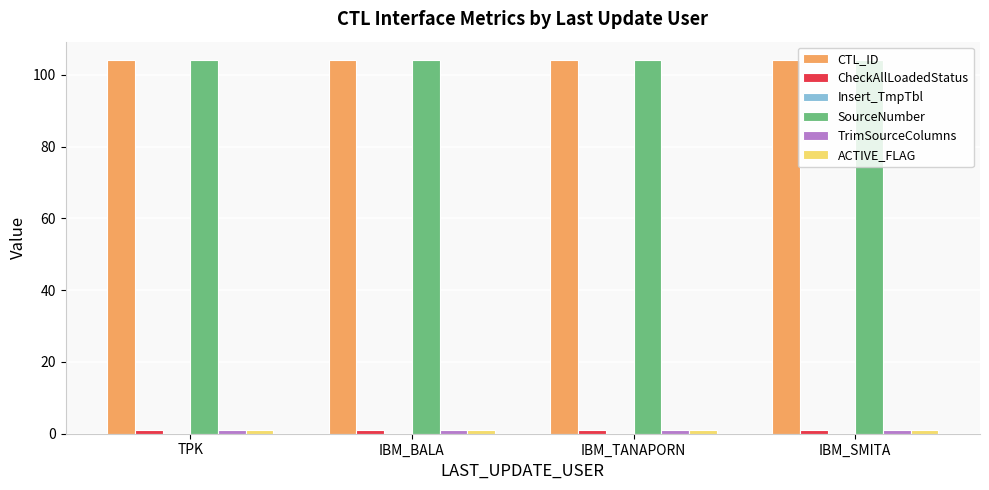

Is it true that CTL_ID equals 104 at TPK?

True